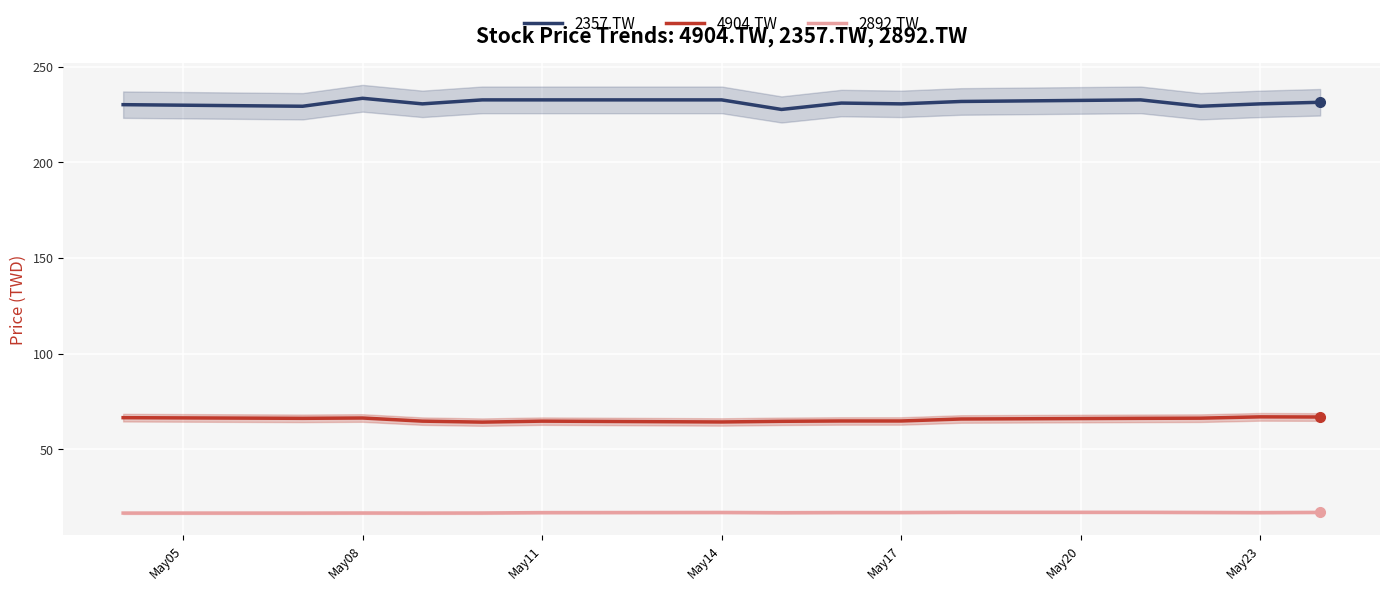

Does the chart display data point markers on the line(s)?

No